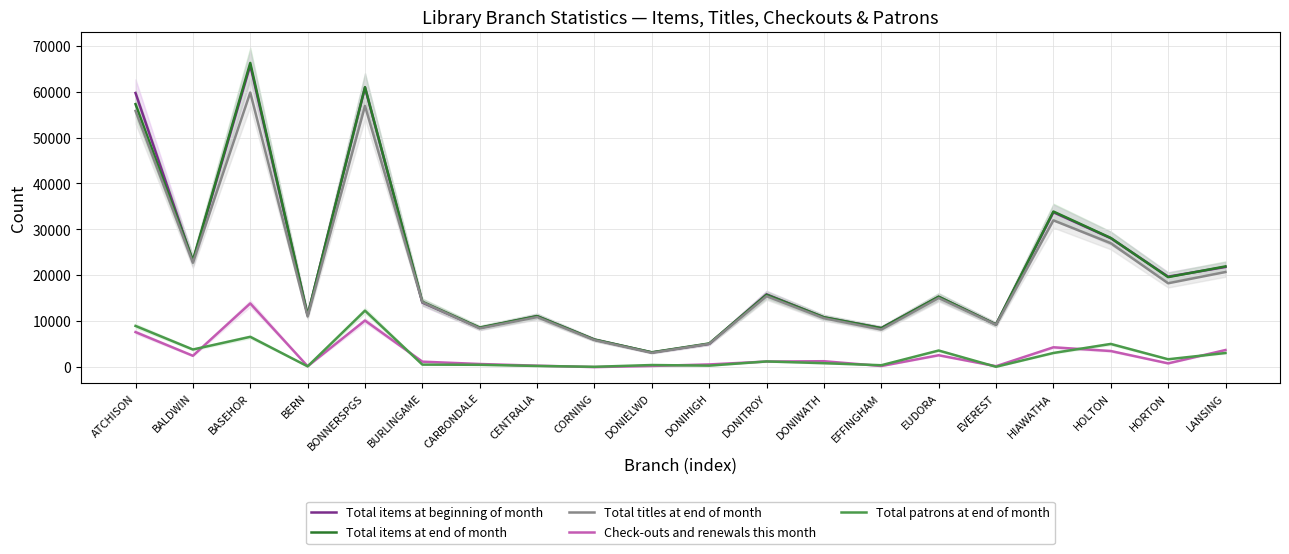

Which category has the lowest value in the Total titles at end of month series?

DONIELWD